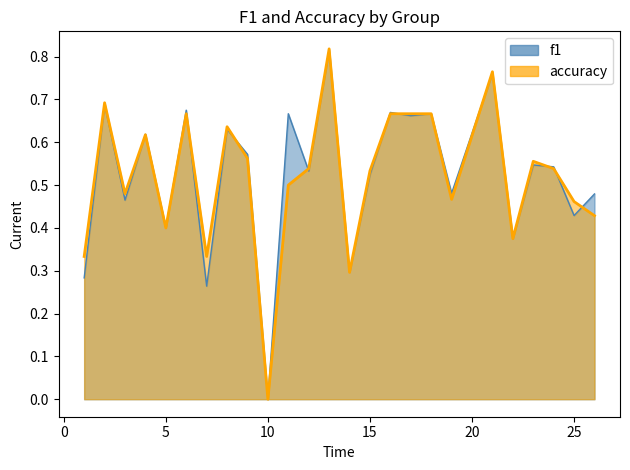

True or false: accuracy and f1 cross at least once.

True